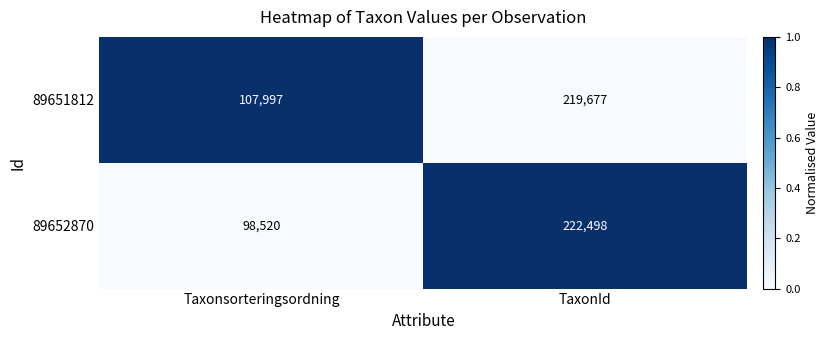

List the series in order of their overall mean, highest first.

89651812, 89652870